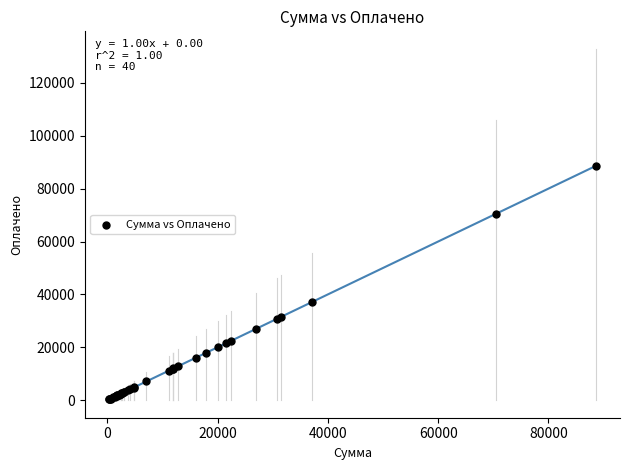

What Y value in the scatter plot is closest to 44448?

37110